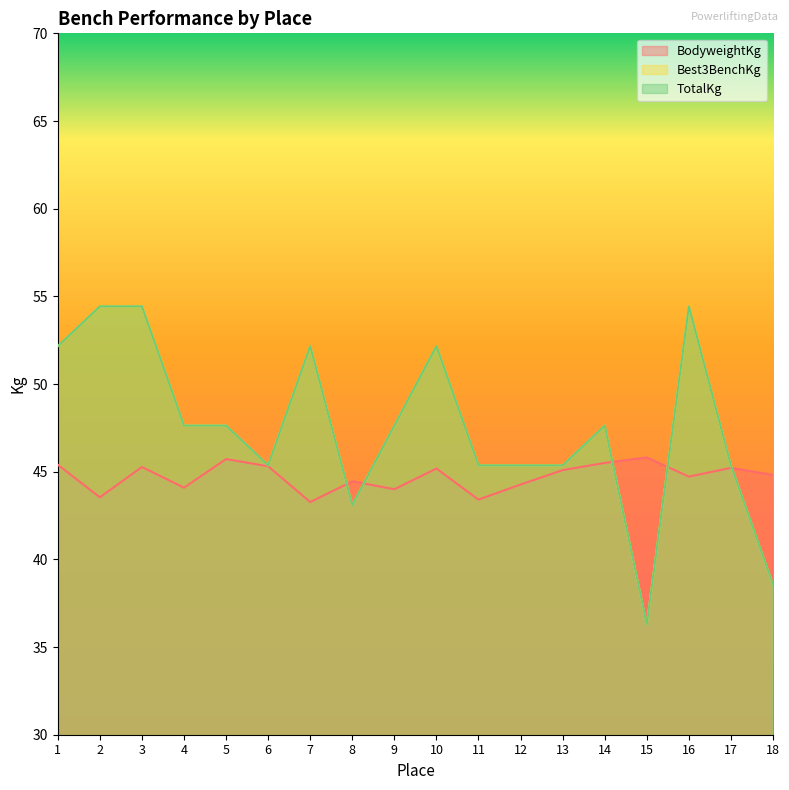

What is the approximate value of BodyweightKg at 14?

45.5